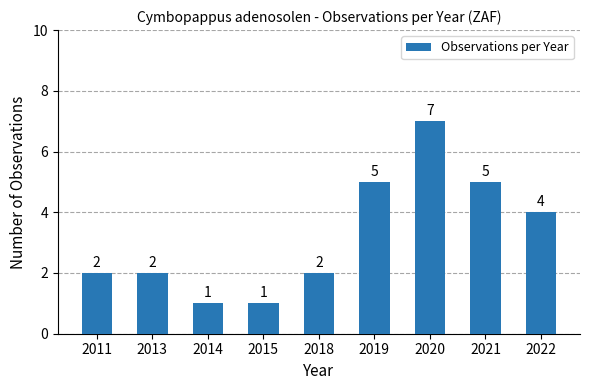

What is the value of the 9th bar from the left?

4